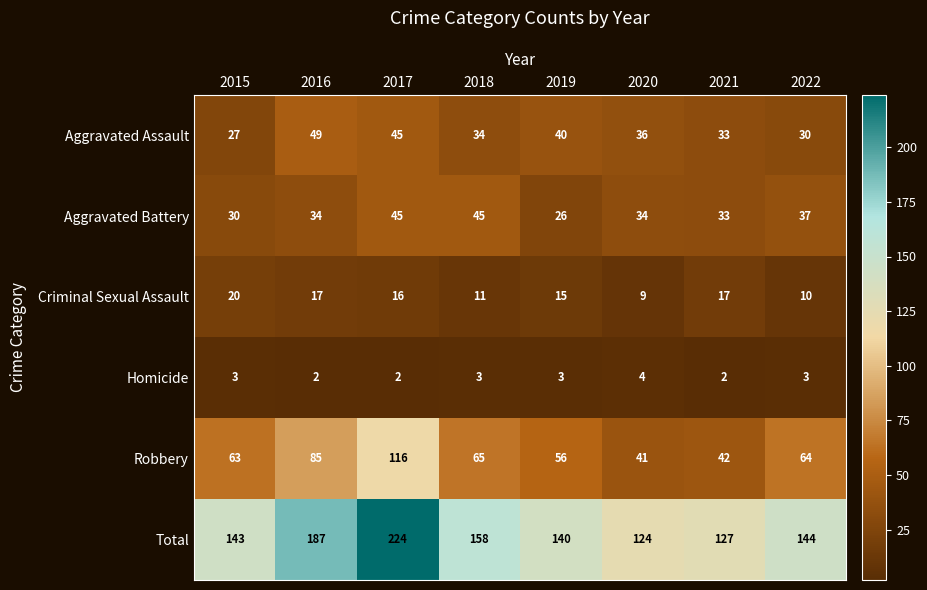

Which series has the largest total across all categories?

Total